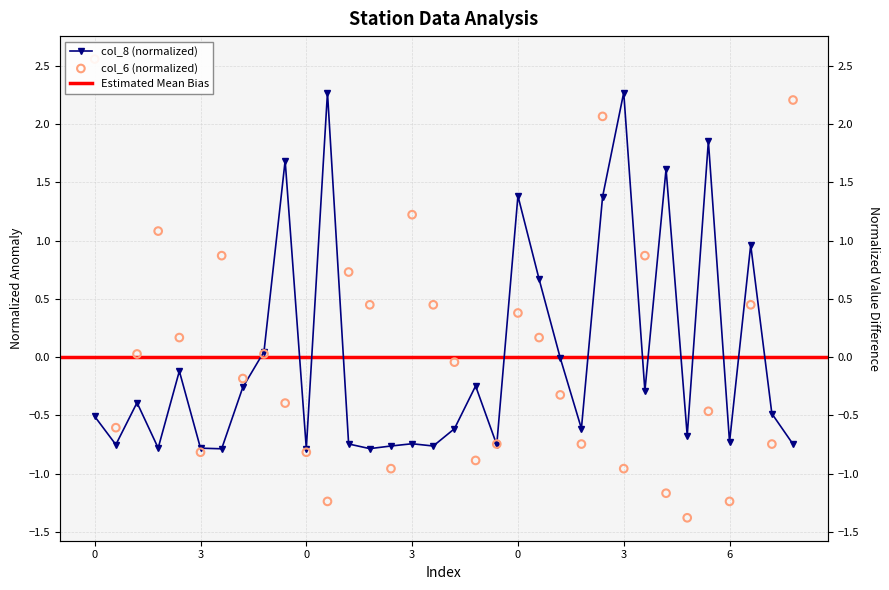

At how many categories does at least one series exceed 0?

21